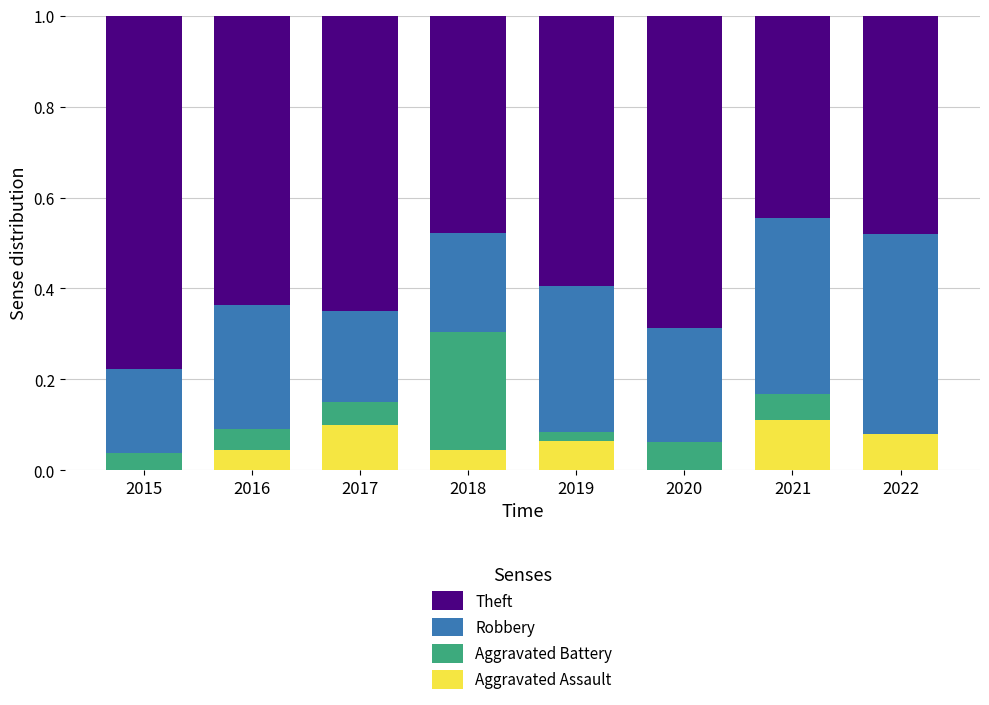

The value of Aggravated Assault at 2022 is 0.0. True or false?

False